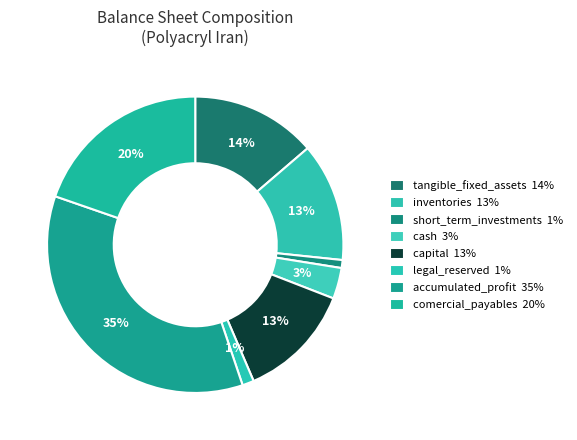

Count the number of slices in the pie.

8